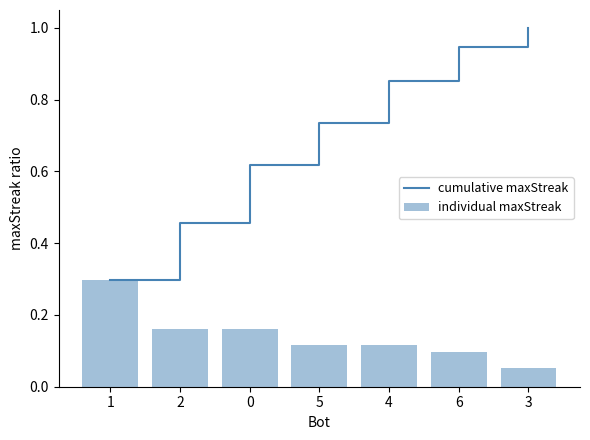

Which series has the widest spread of values?

cumulative maxStreak